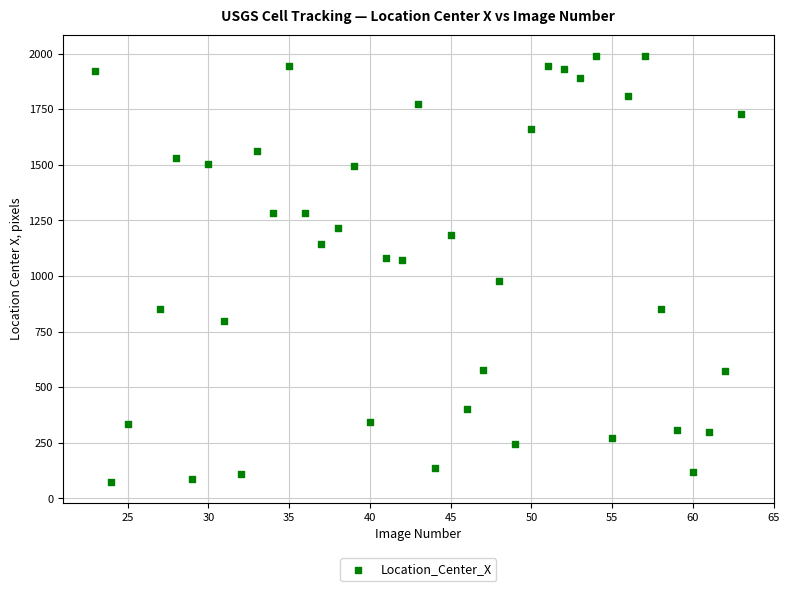

What is the range of X values (max minus min)?

40.0